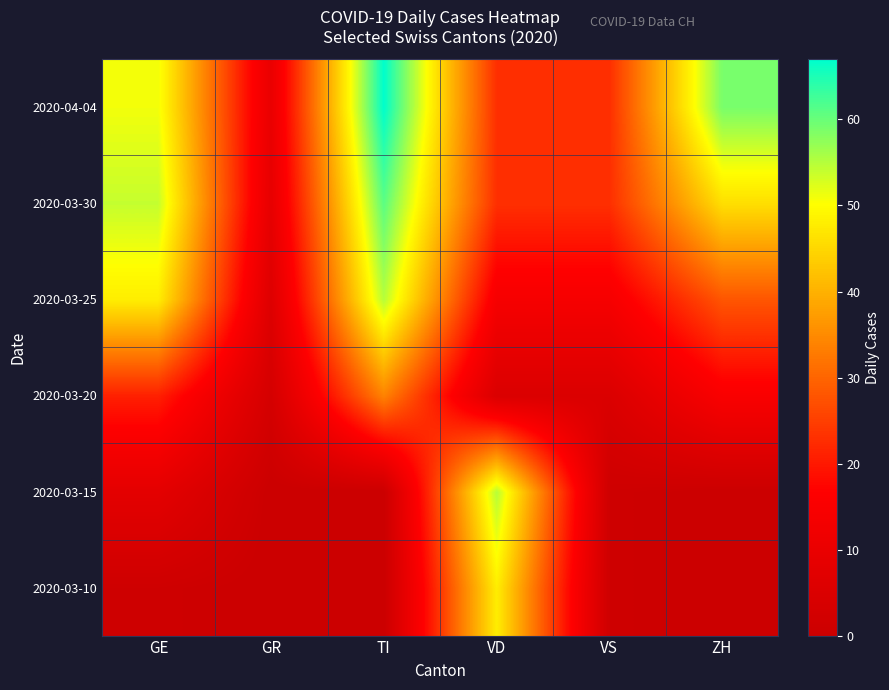

What is the total value across all series at VD?

168